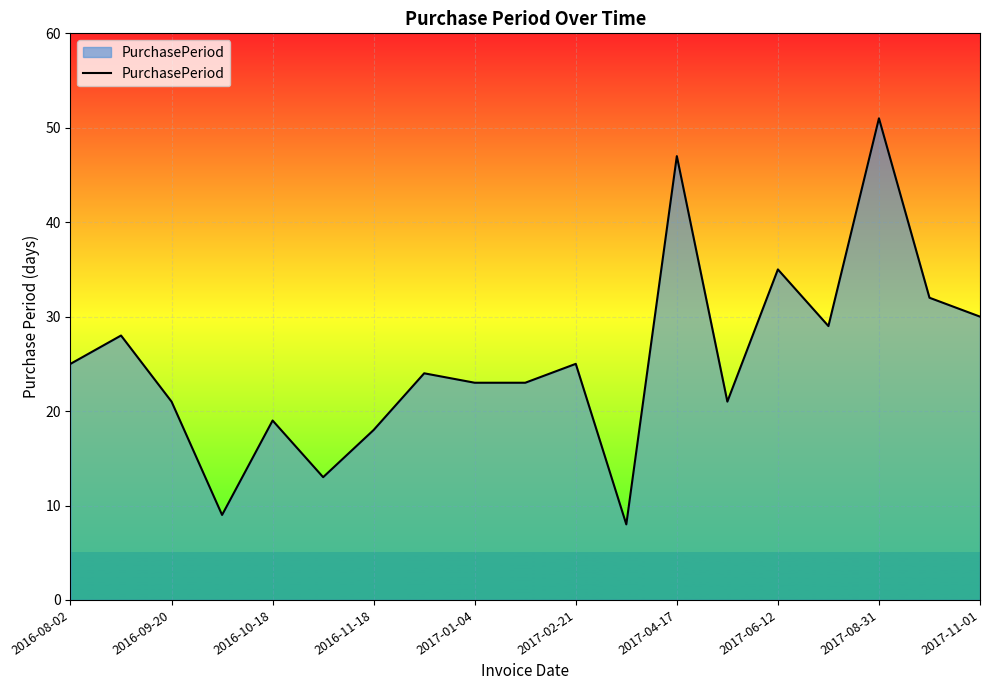

What is the greatest value displayed?

51